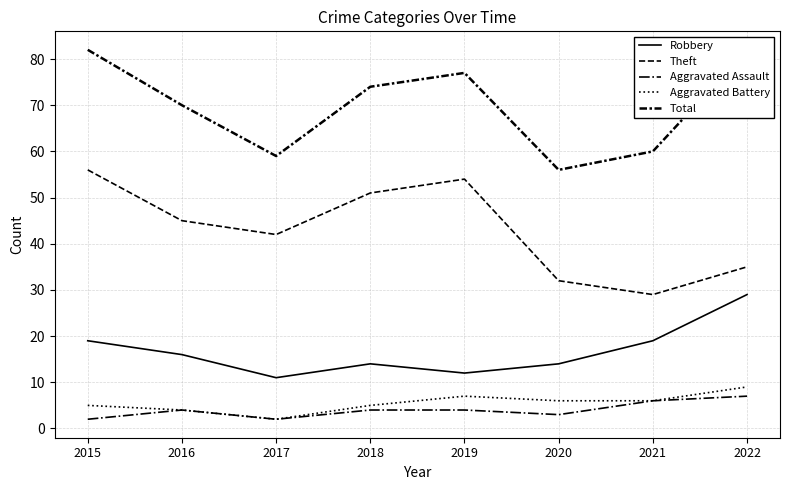

Reading left to right, what are all the values shown in this chart?

Robbery: 2015=19	2016=16	2017=11	2018=14	2019=12	2020=14	2021=19	2022=29
Theft: 2015=56	2016=45	2017=42	2018=51	2019=54	2020=32	2021=29	2022=35
Aggravated Assault: 2015=2	2016=4	2017=2	2018=4	2019=4	2020=3	2021=6	2022=7
Aggravated Battery: 2015=5	2016=4	2017=2	2018=5	2019=7	2020=6	2021=6	2022=9
Total: 2015=82	2016=70	2017=59	2018=74	2019=77	2020=56	2021=60	2022=82